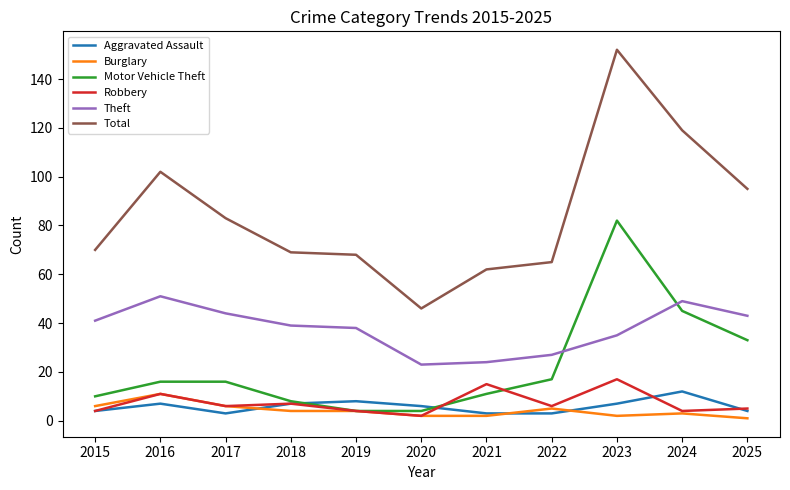

Does the chart display data point markers on the line(s)?

No